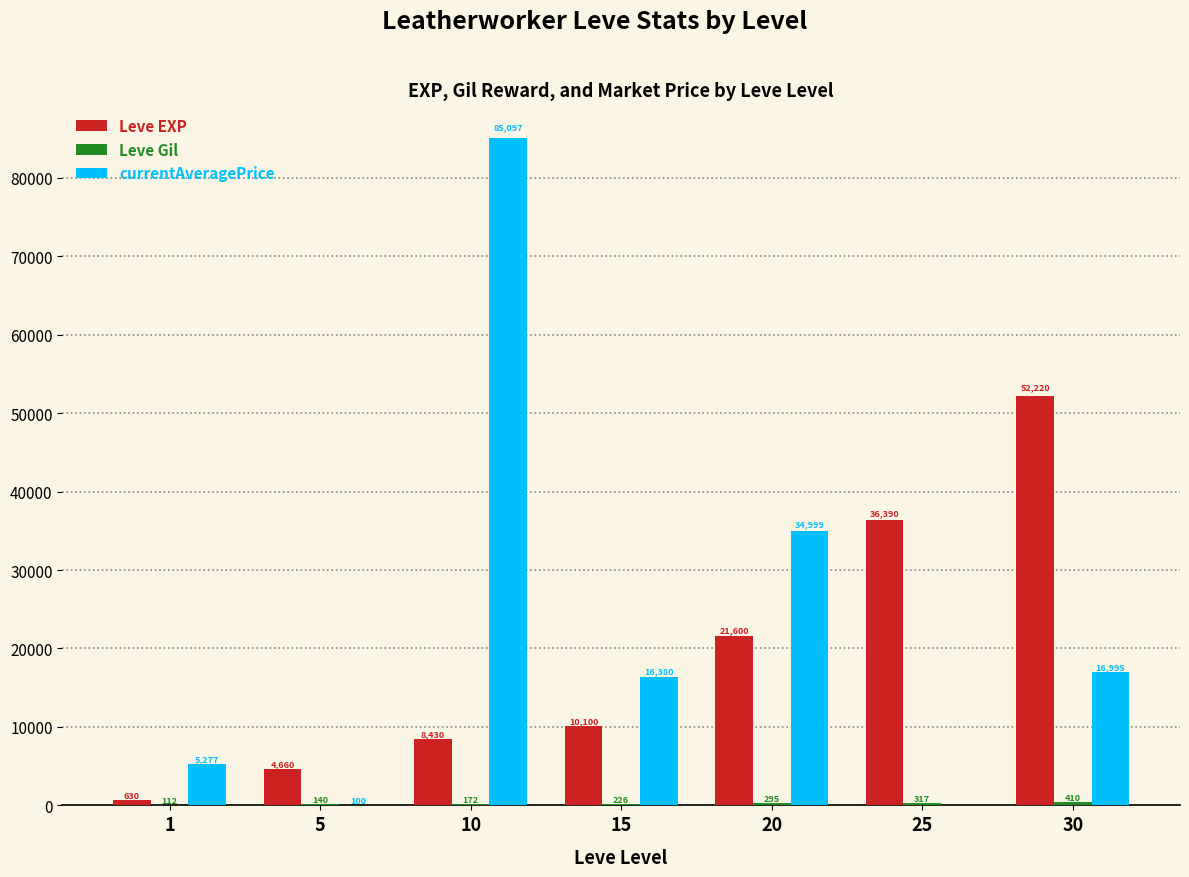

Which series changed the most between 10 and 15?

currentAveragePrice